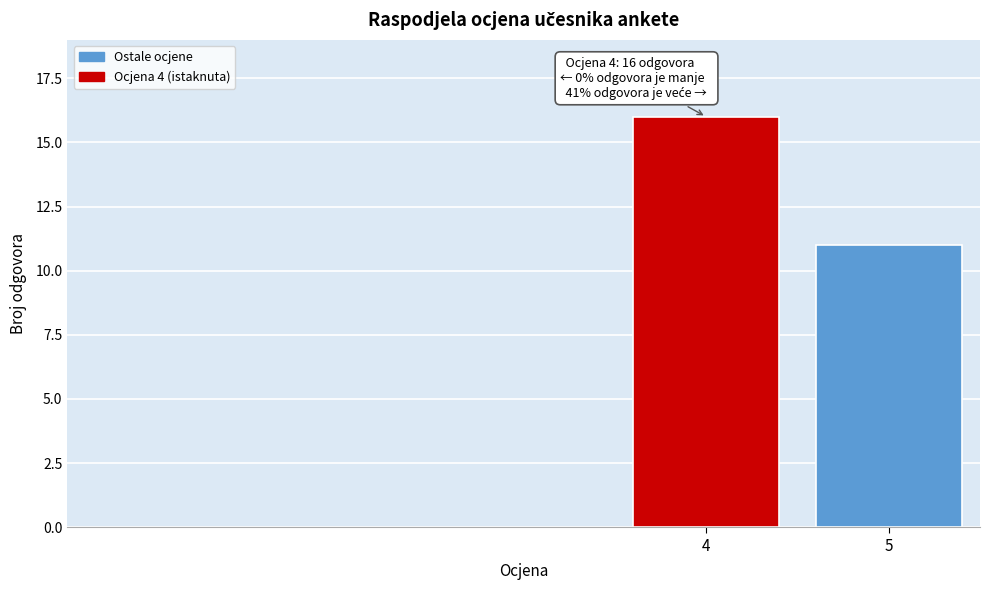

Reading left to right, transcribe all the data shown in this chart.

4=16	5=11